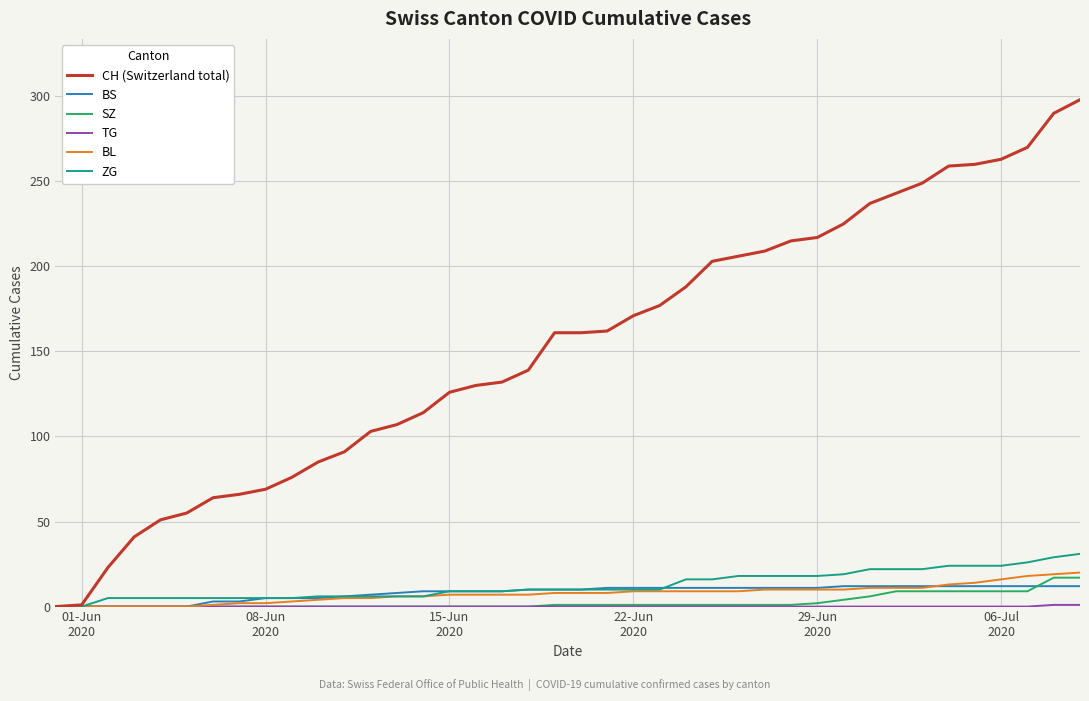

Which series has the largest total across all categories?

CH (Switzerland total)